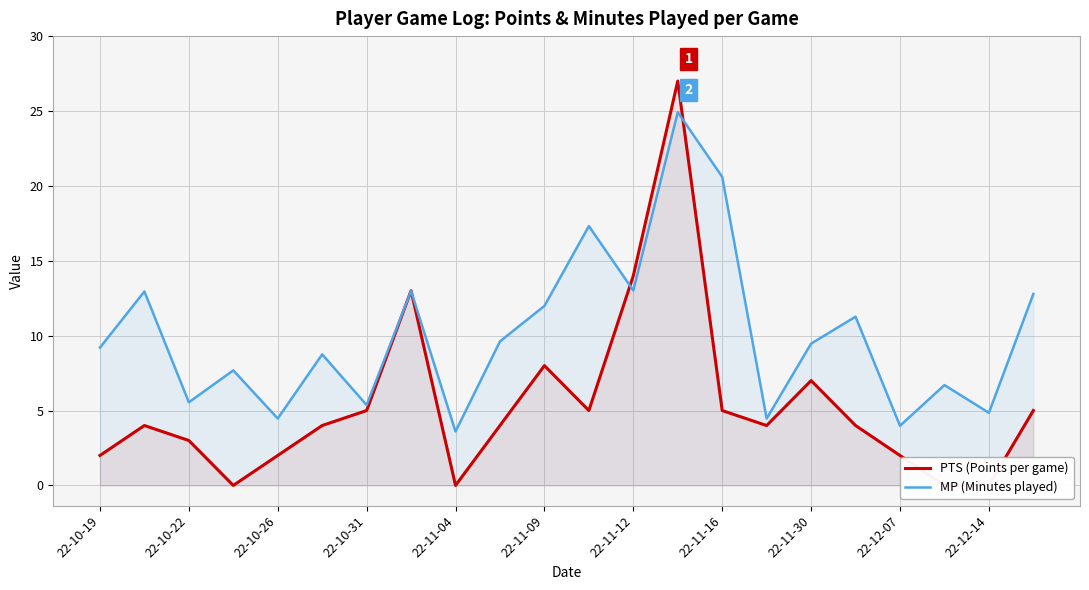

What is the highest value of the MP (Minutes played) series?

24.9